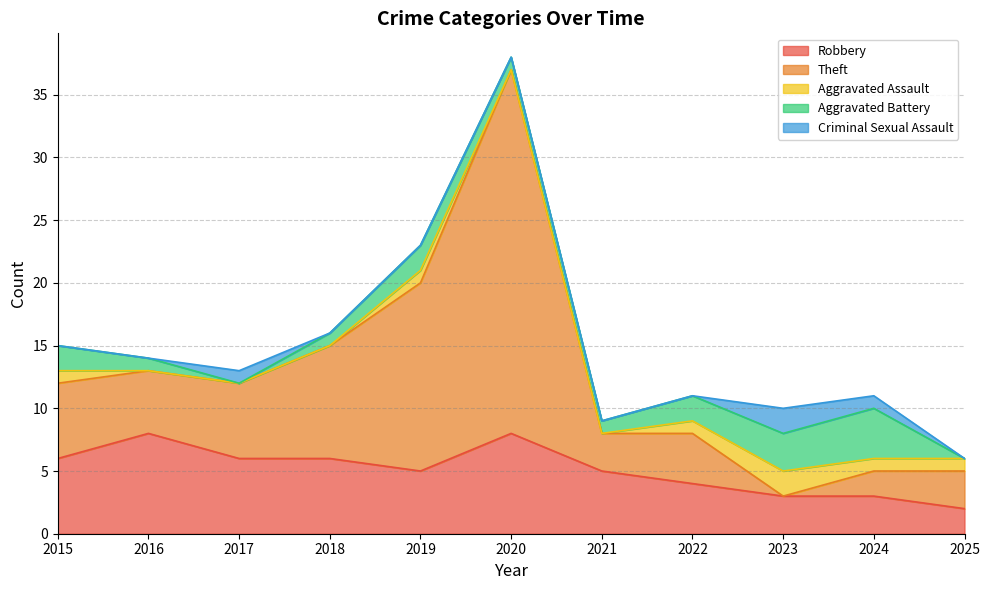

What is the value of the Theft point at the 4th from the left?

9